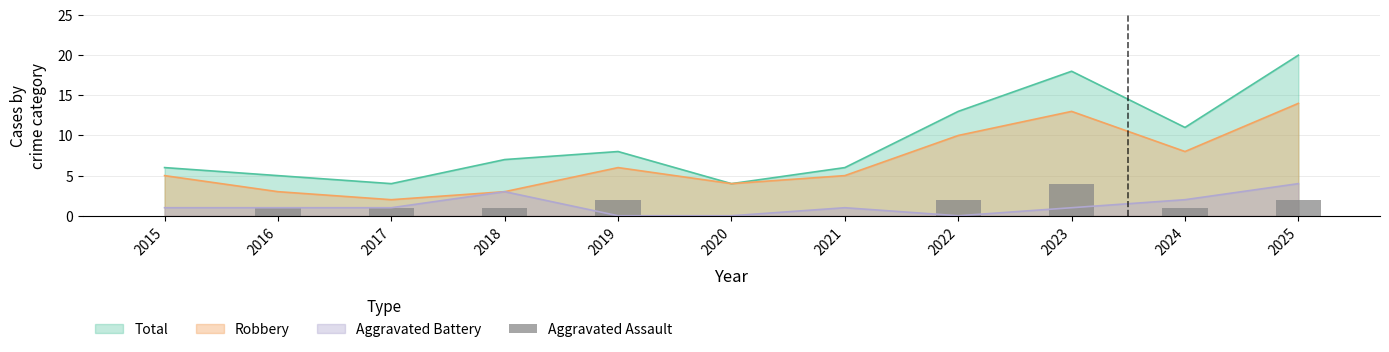

How many bars are there in total?

11